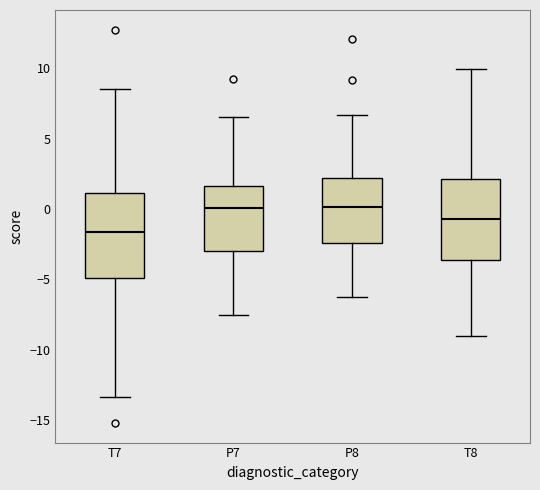

Where does the median line of the box for T8 sit on the y-axis? The values are not printed on the chart, so give them approximately, as read against the axis.

-0.5